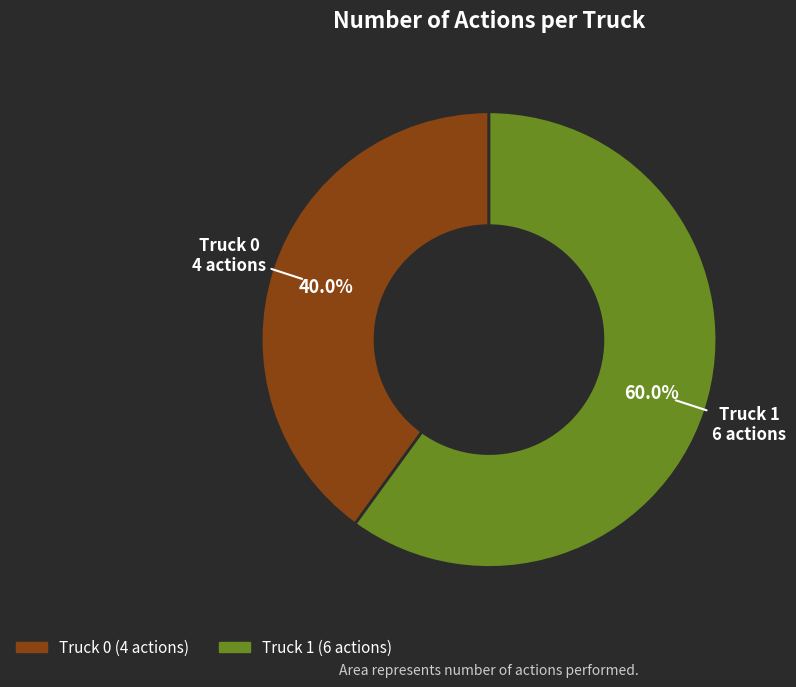

What percentage is NOT represented by Truck 1?

40.0%